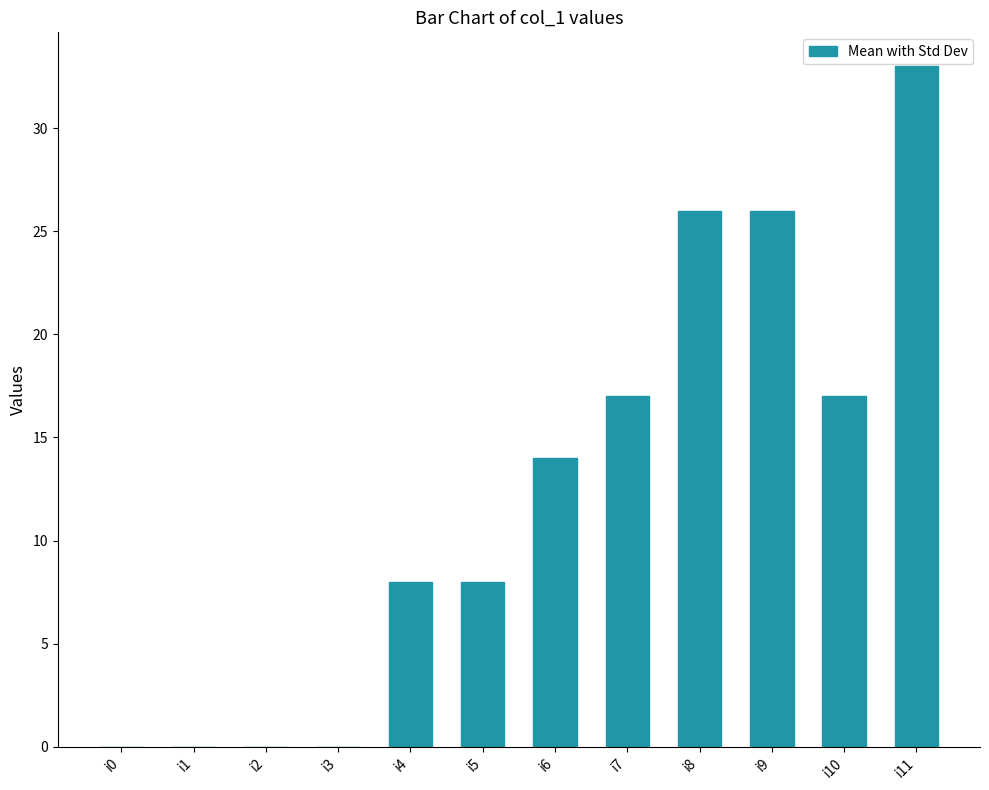

At which category does the chart reach its peak across all series?

i11